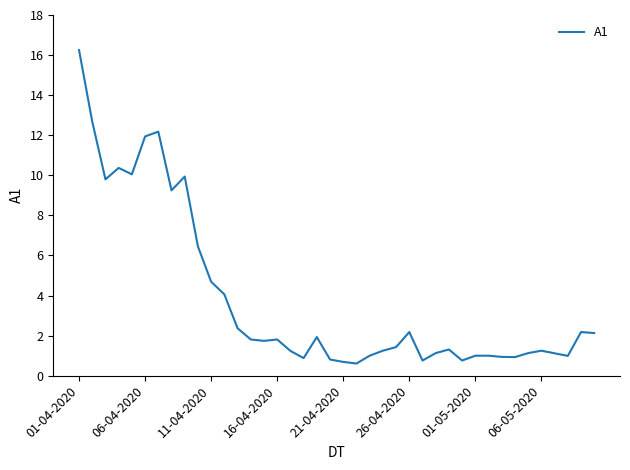

What is the difference between the maximum and minimum values?

15.6